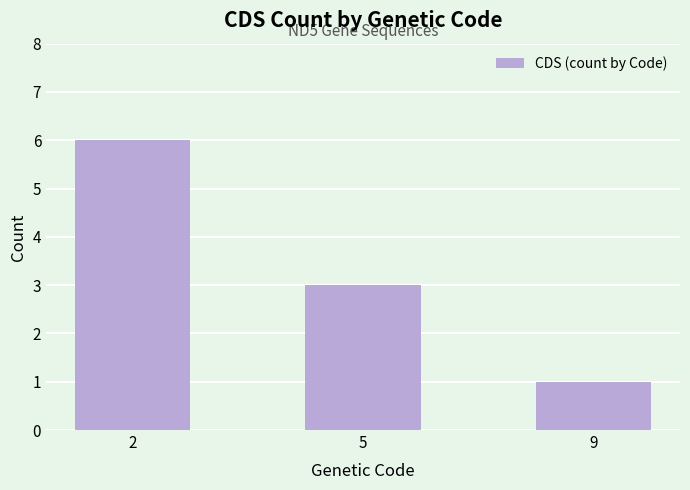

What is the approximate value at 9?

1